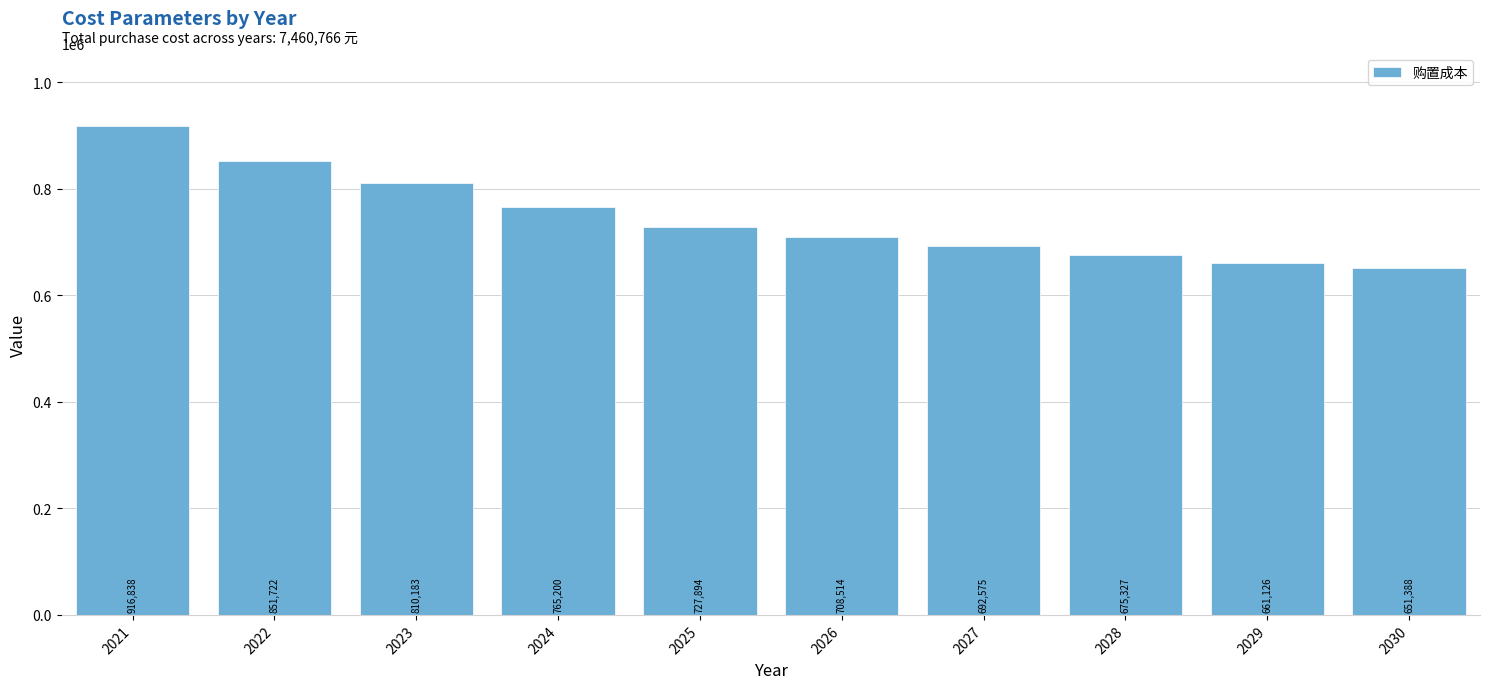

What is the greatest value displayed?

916837.5